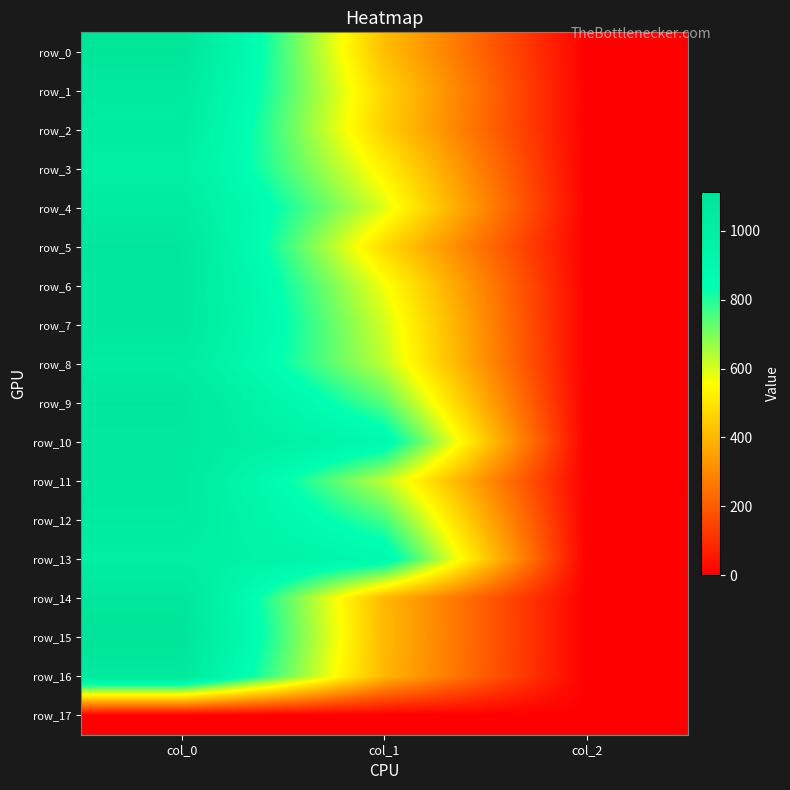

At how many categories does at least one series exceed 1018?

1